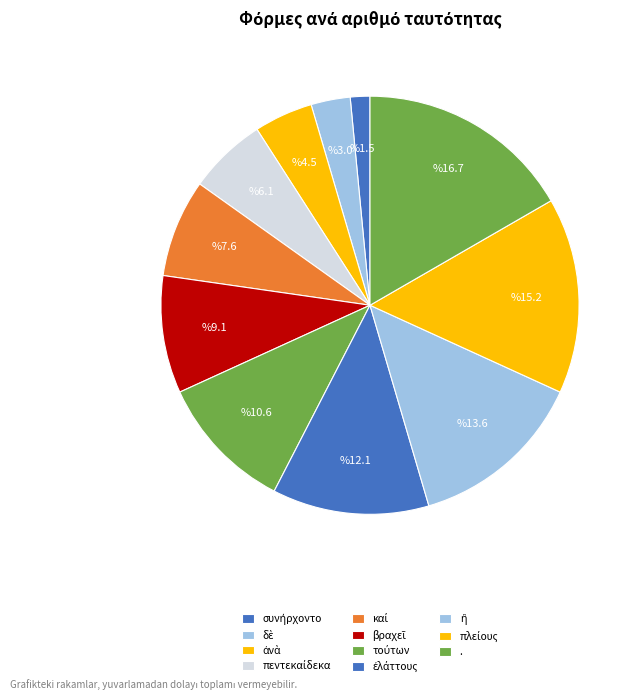

What portion of the pie excludes καί?

92.4%